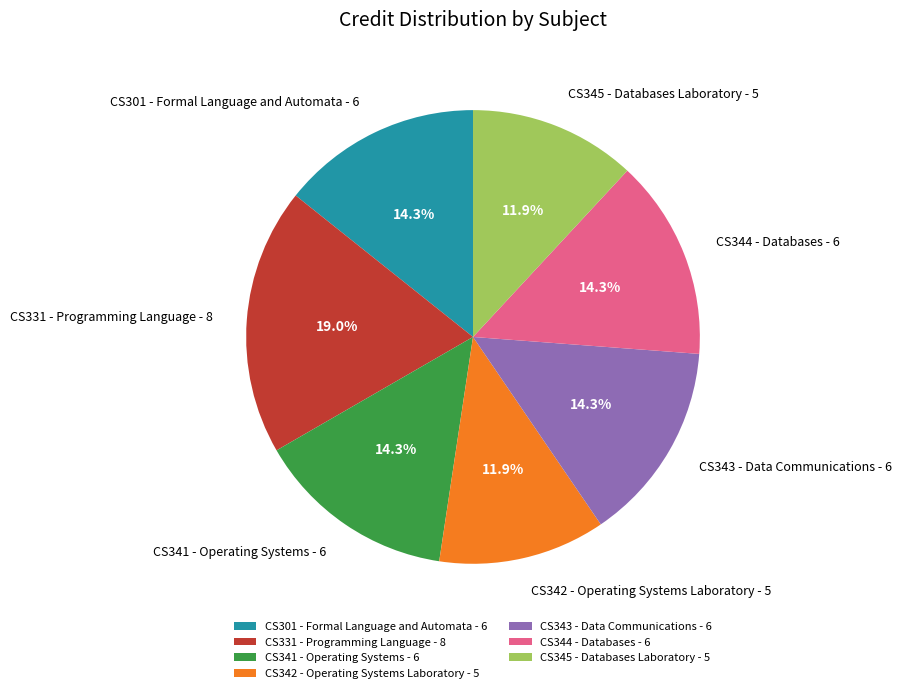

Which slice is the largest?

CS331 - Programming Language